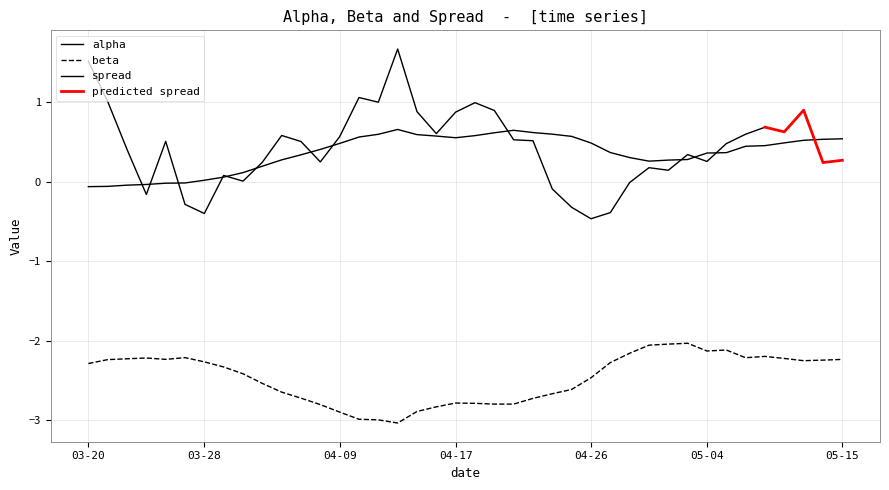

What is the difference between the maximum and second lowest values in the alpha series?

0.7